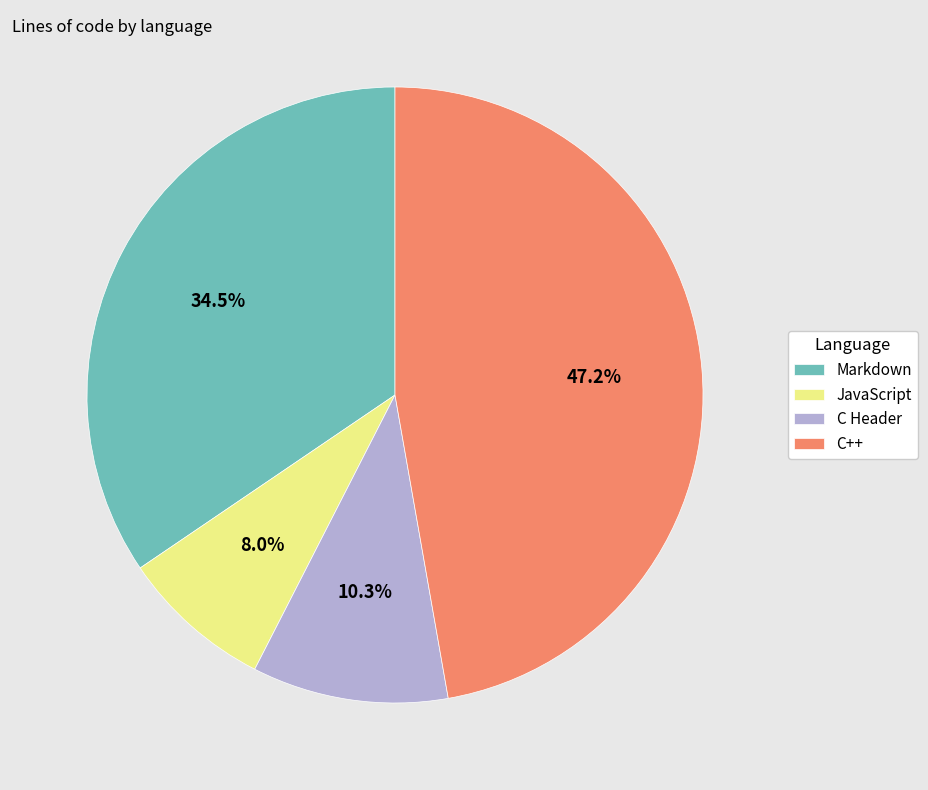

Does JavaScript account for over 50% of the chart?

No